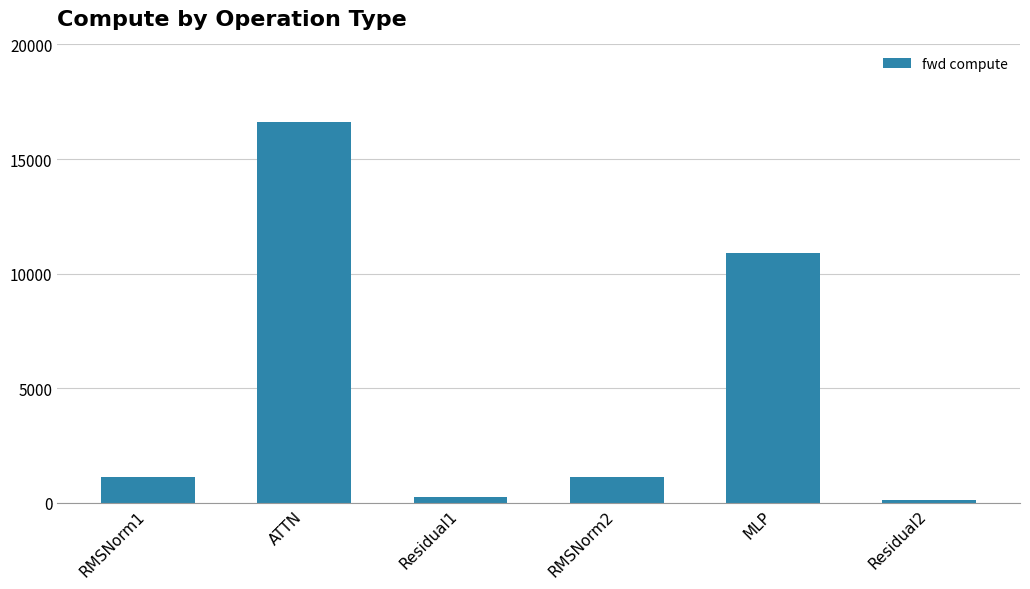

At which label is the value closest to 8375?

MLP